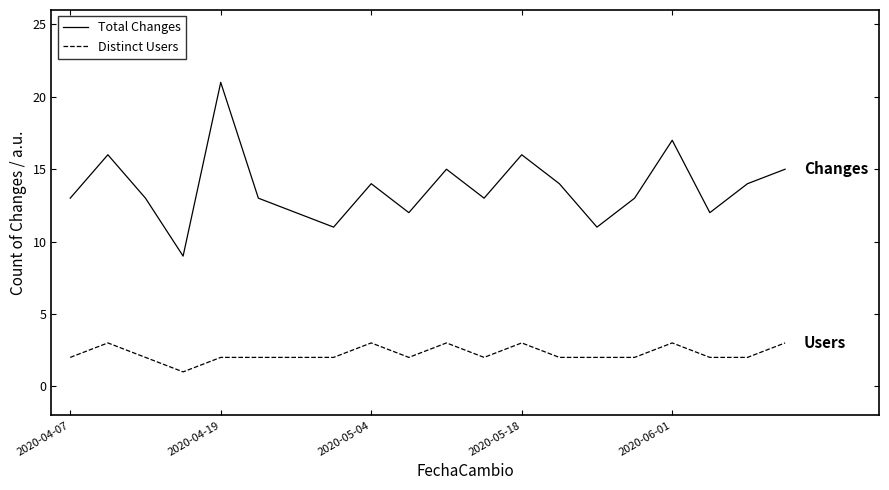

True or false: Distinct Users and Total Changes cross at least once.

False